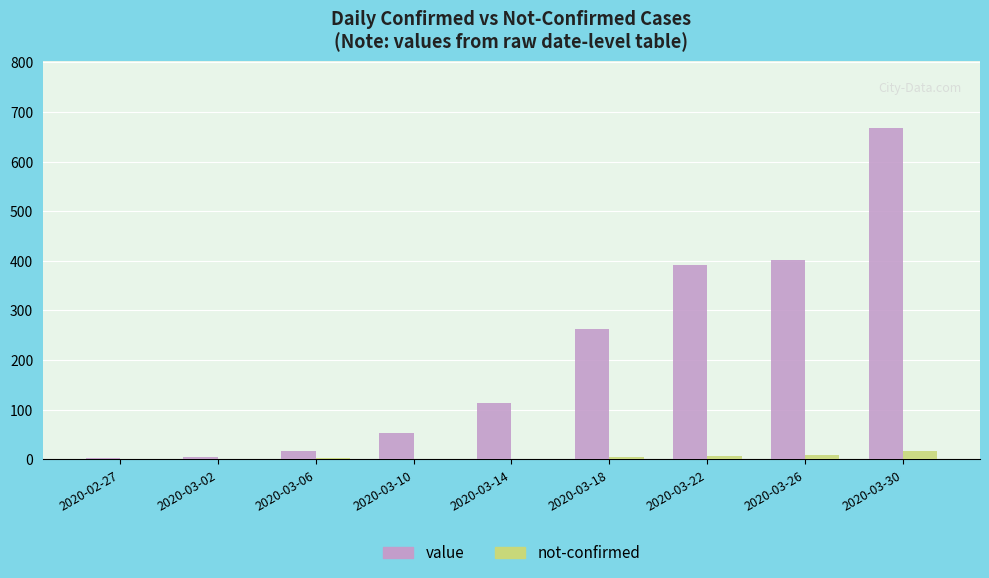

The value of value at 2020-03-14 is 113. True or false?

True